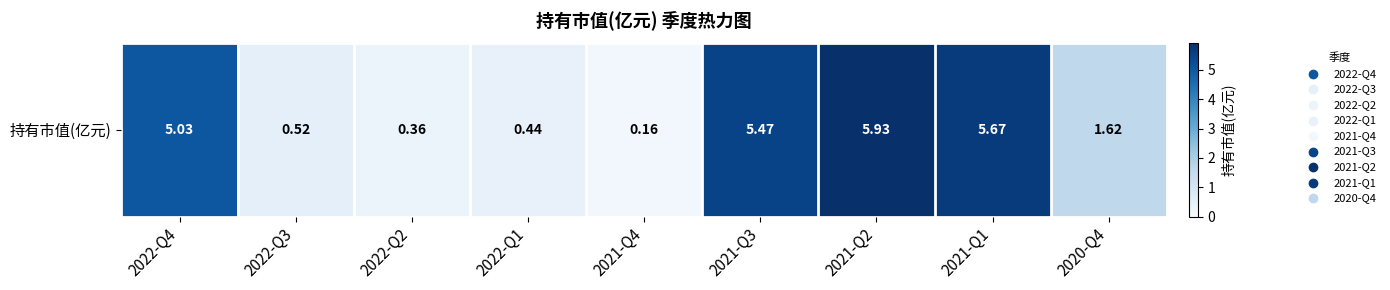

List the labels in order of value, largest first.

2021-Q2, 2021-Q1, 2021-Q3, 2022-Q4, 2020-Q4, 2022-Q3, 2022-Q1, 2022-Q2, 2021-Q4